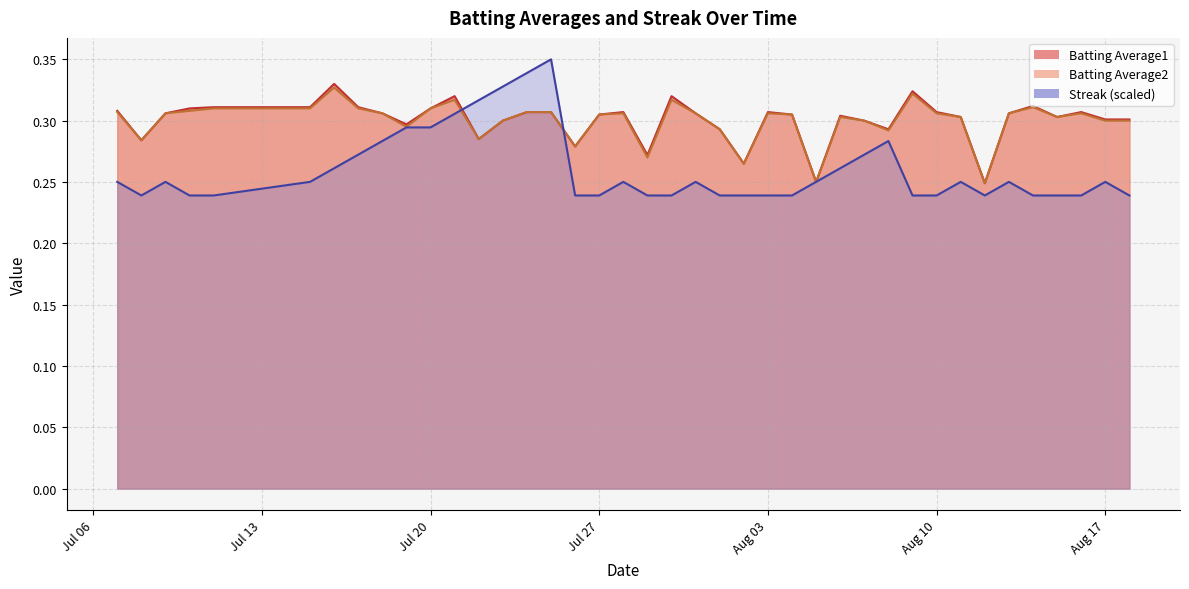

Which category has the lowest value in the Batting Average2 series?

2010-08-12